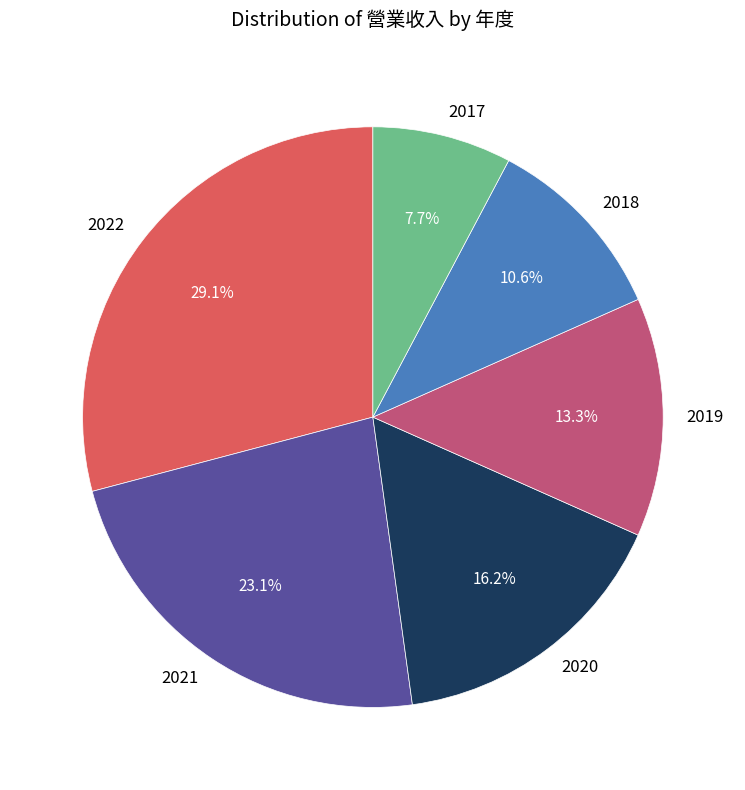

How many slices are in this pie chart?

6